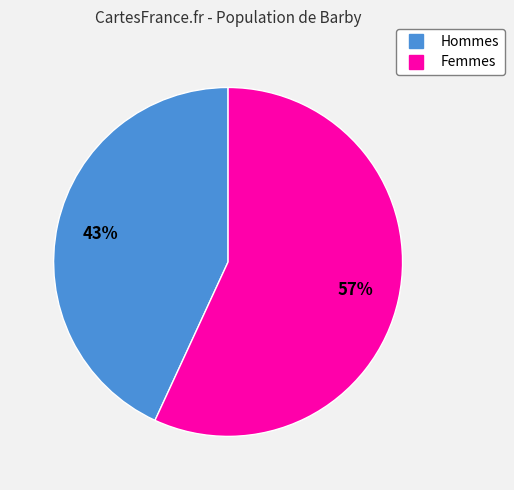

To the nearest percent, what is the average slice percentage?

50%